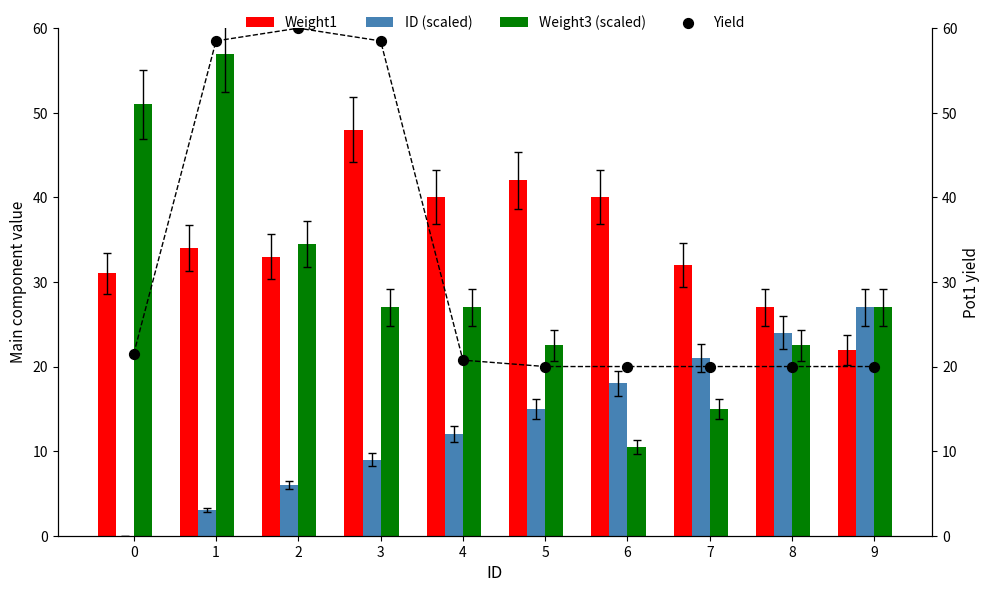

At which category is the sum across all series the highest?

1